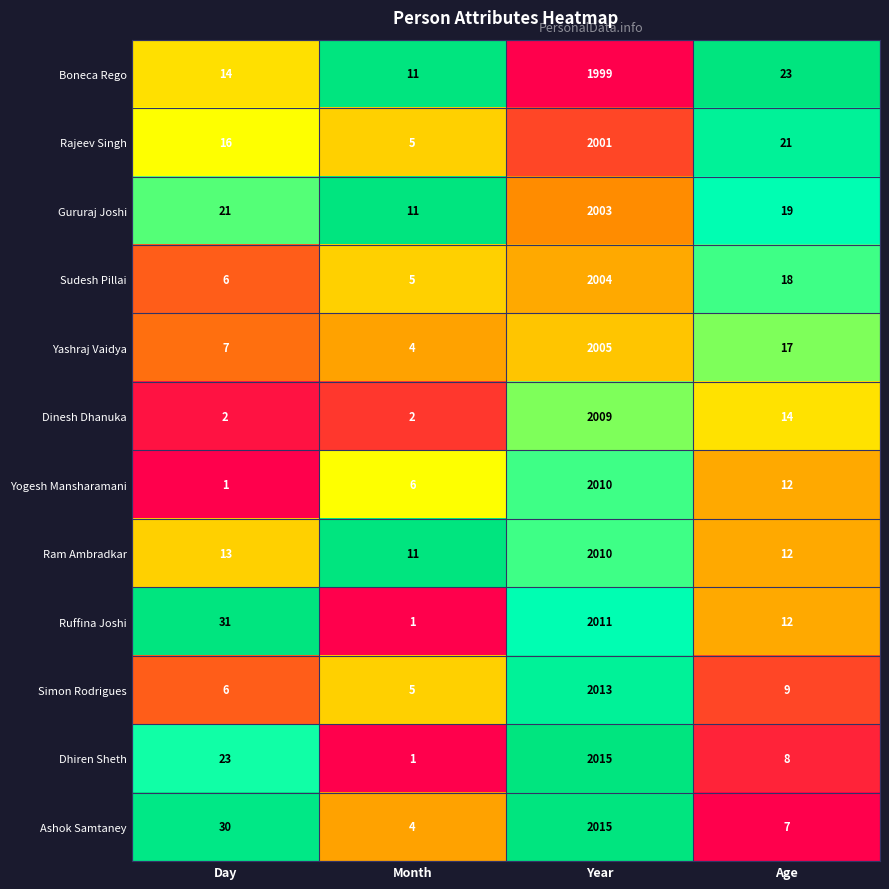

What is the total value across all series at Day?

170